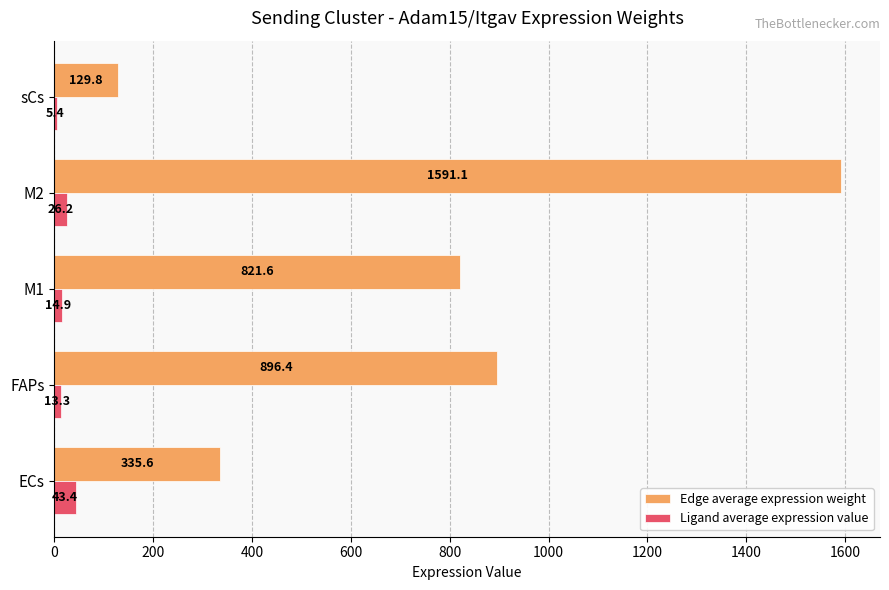

The value of Edge average expression weight at M1 is 407.4. True or false?

False